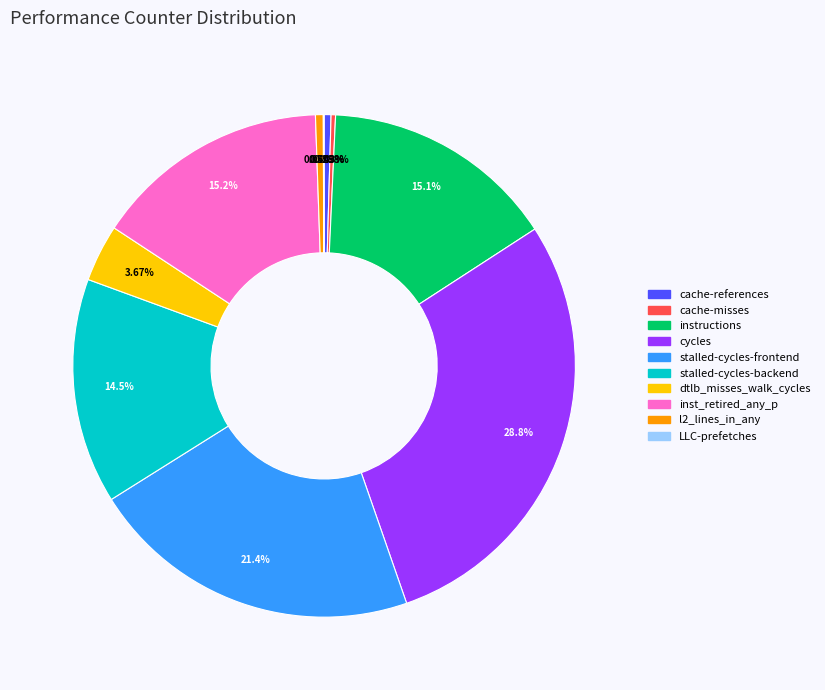

Is stalled-cycles-frontend the majority of the pie?

No